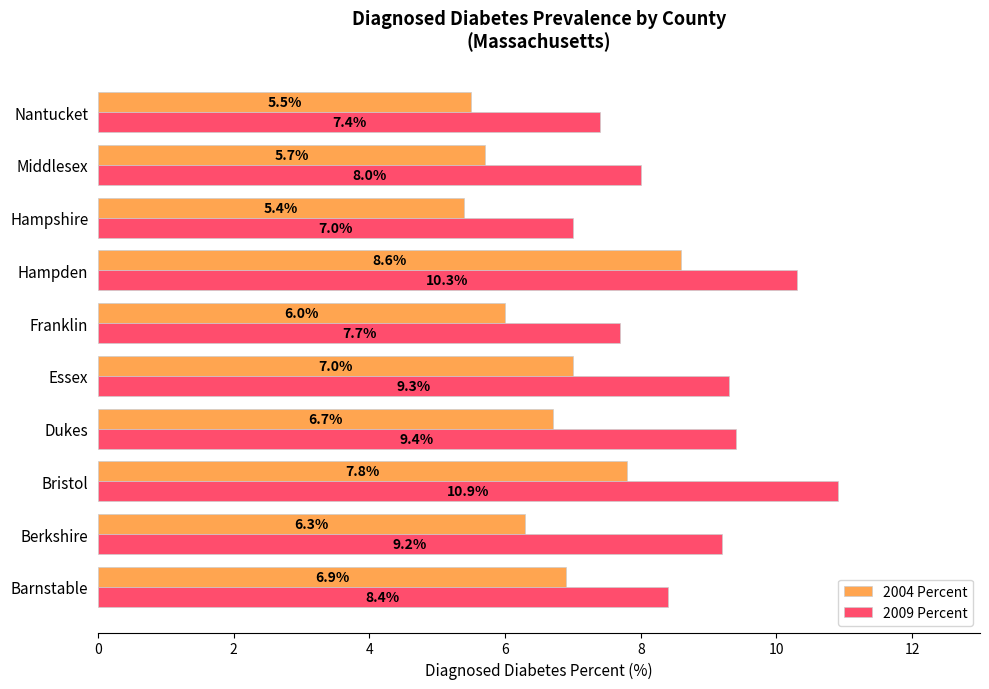

Count the number of categories in the chart.

10